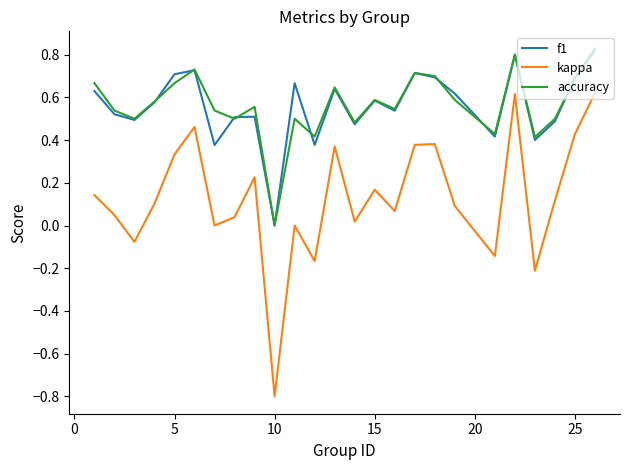

What is the difference between the maximum and minimum values in the kappa series?

1.4